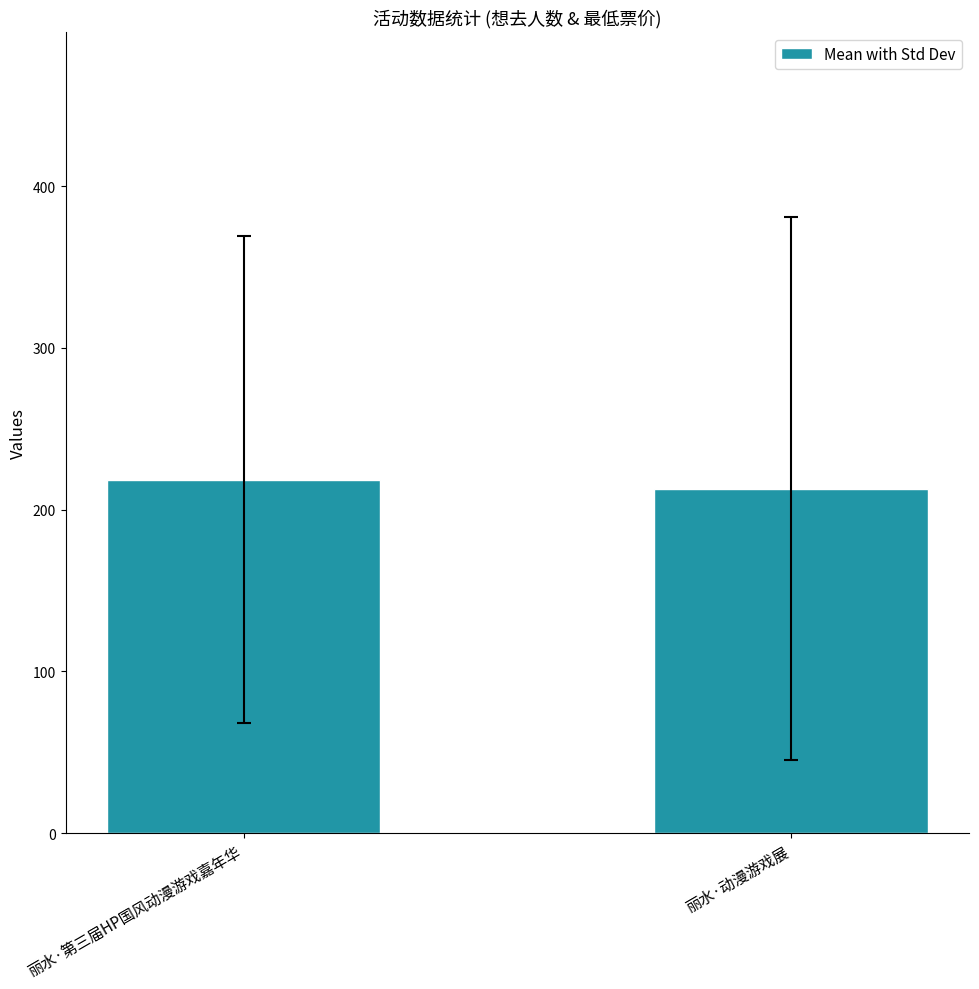

How many data points are less than 218?

1